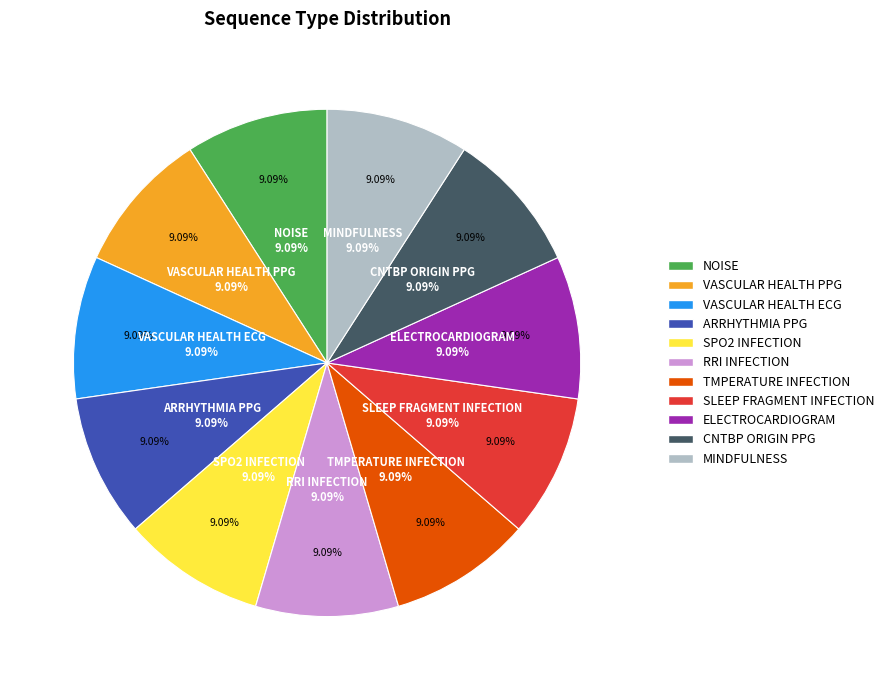

To the nearest percent, what portion does CNTBP ORIGIN PPG represent?

9%